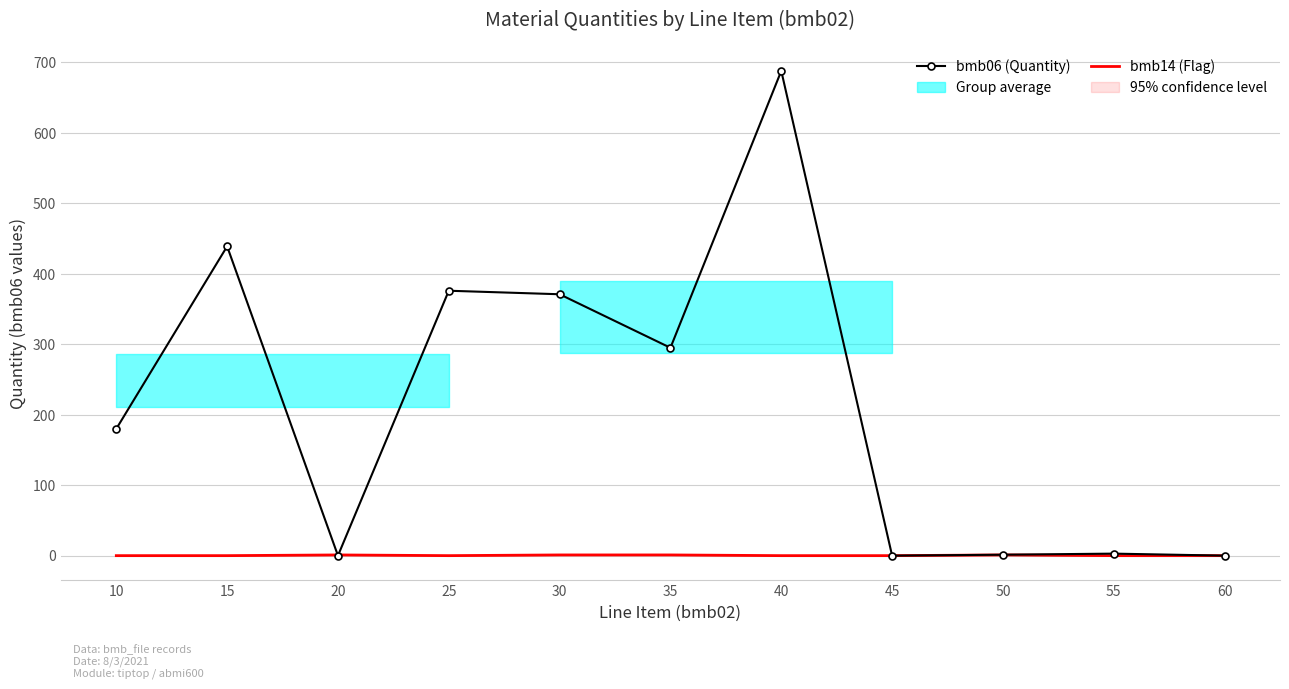

The bmb06 (Quantity) series shows 376.0 at 25. True or false?

True